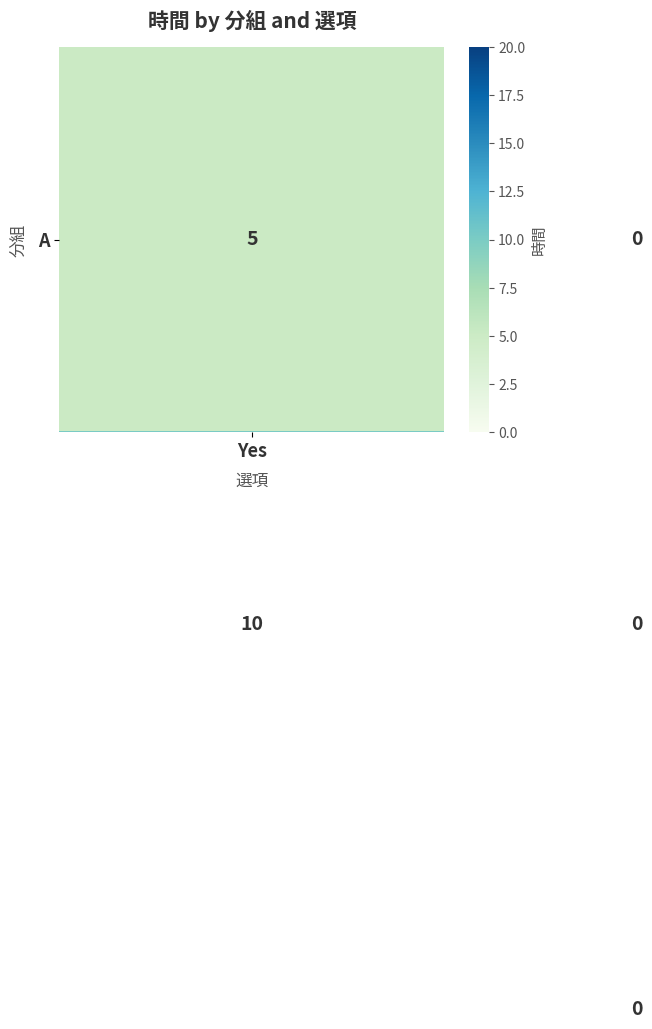

What is the maximum value shown in the chart?

20